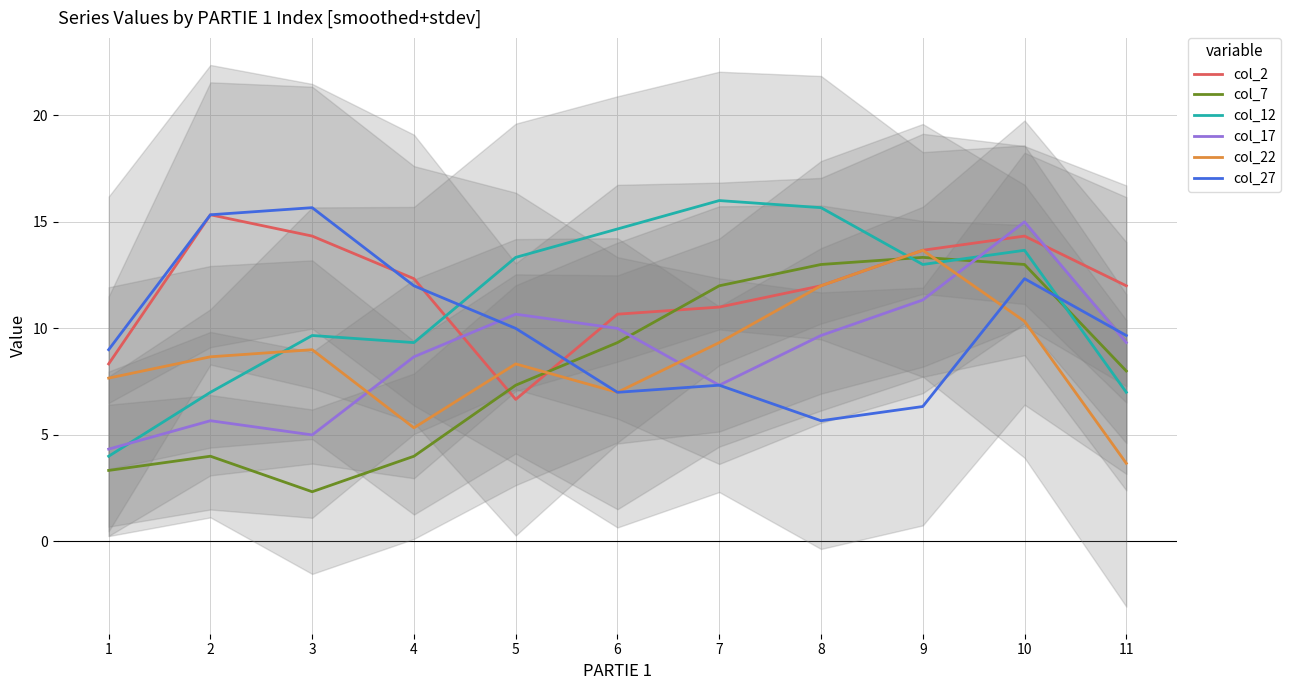

How many distinct data groups are displayed?

6